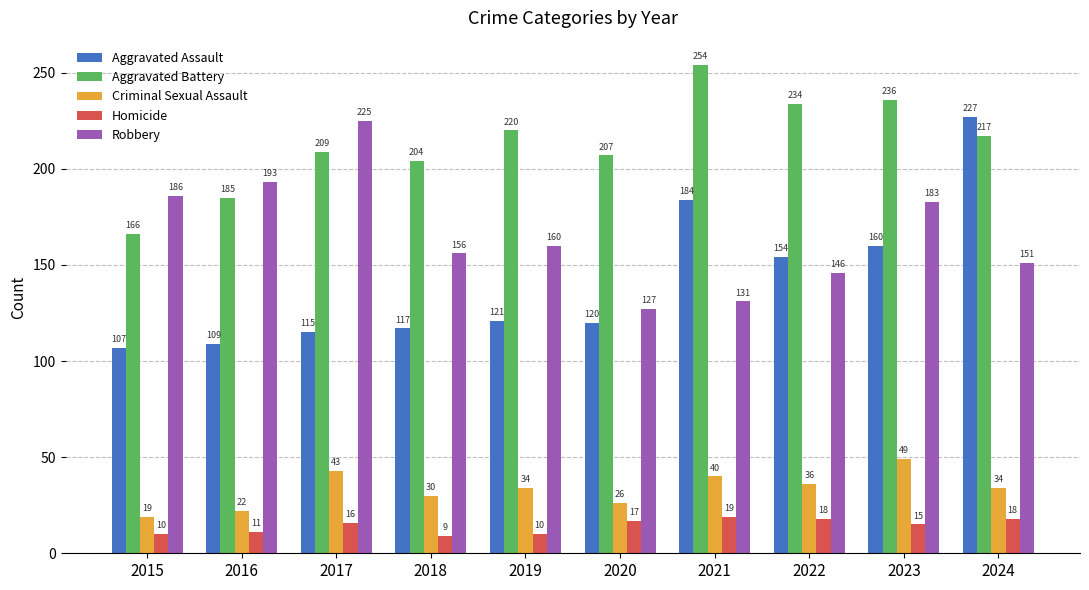

What value does the Homicide series have at 2023?

15